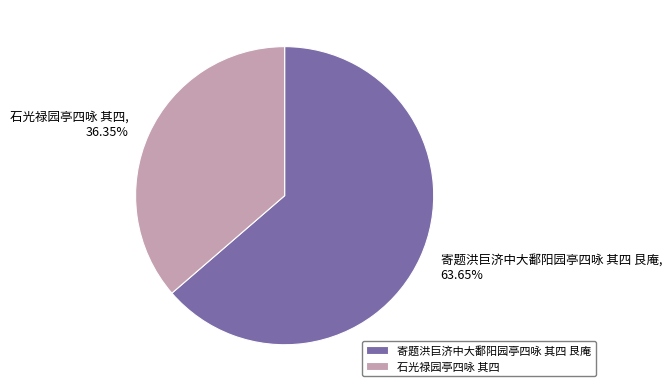

True or false: 寄题洪巨济中大鄱阳园亭四咏 其四 艮庵 accounts for 64% of the total.

True